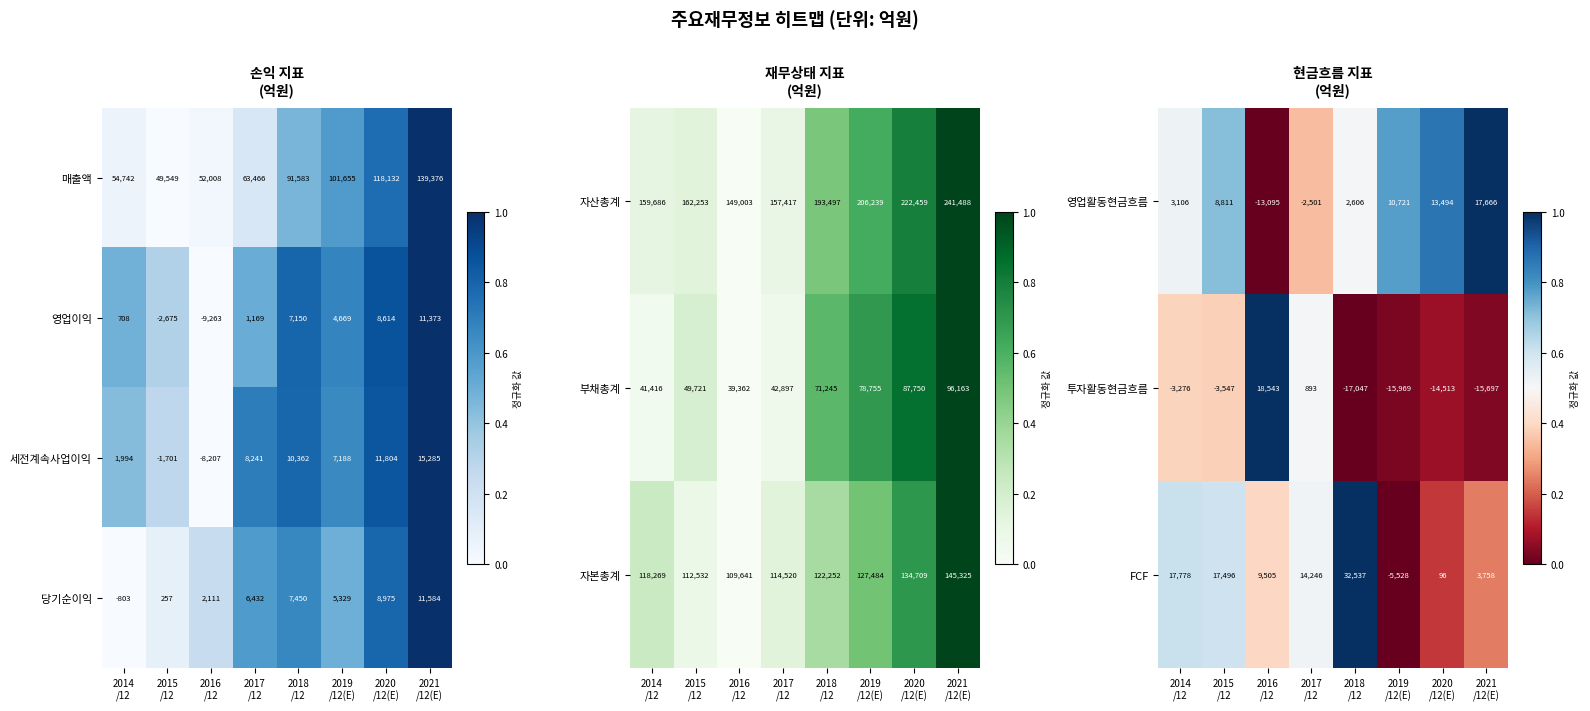

What is the sum of all 영업활동현금흐름 values?

40808